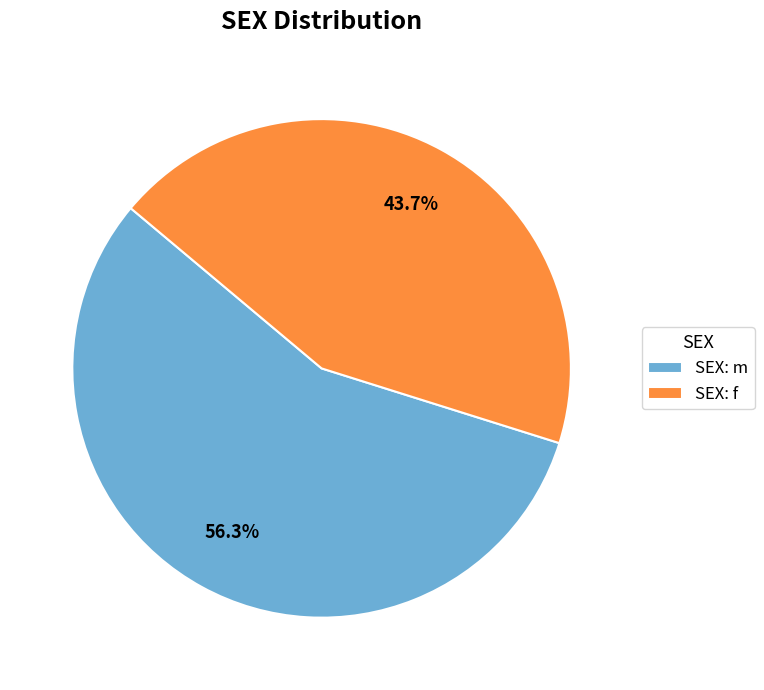

How many slices are in this pie chart?

2